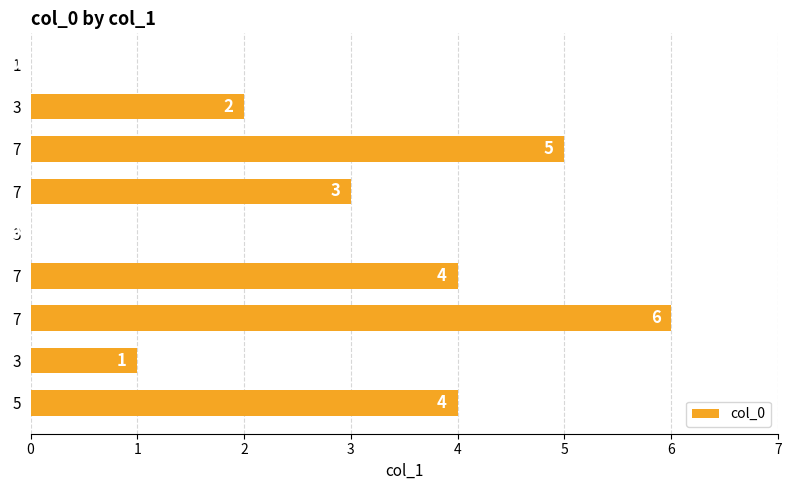

How many values are above zero?

7